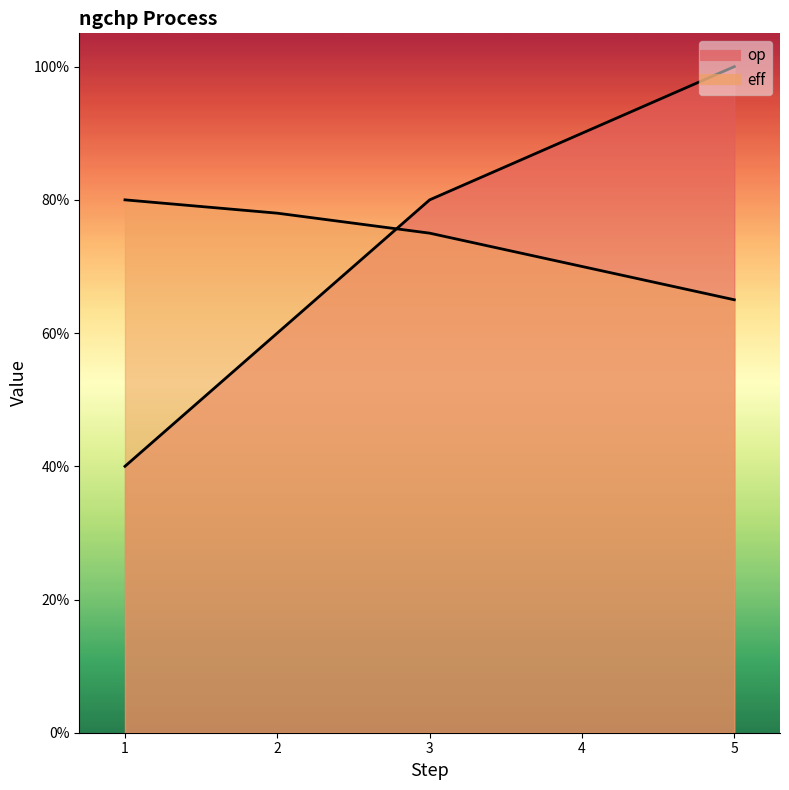

What are all the series names shown in the legend?

op, eff